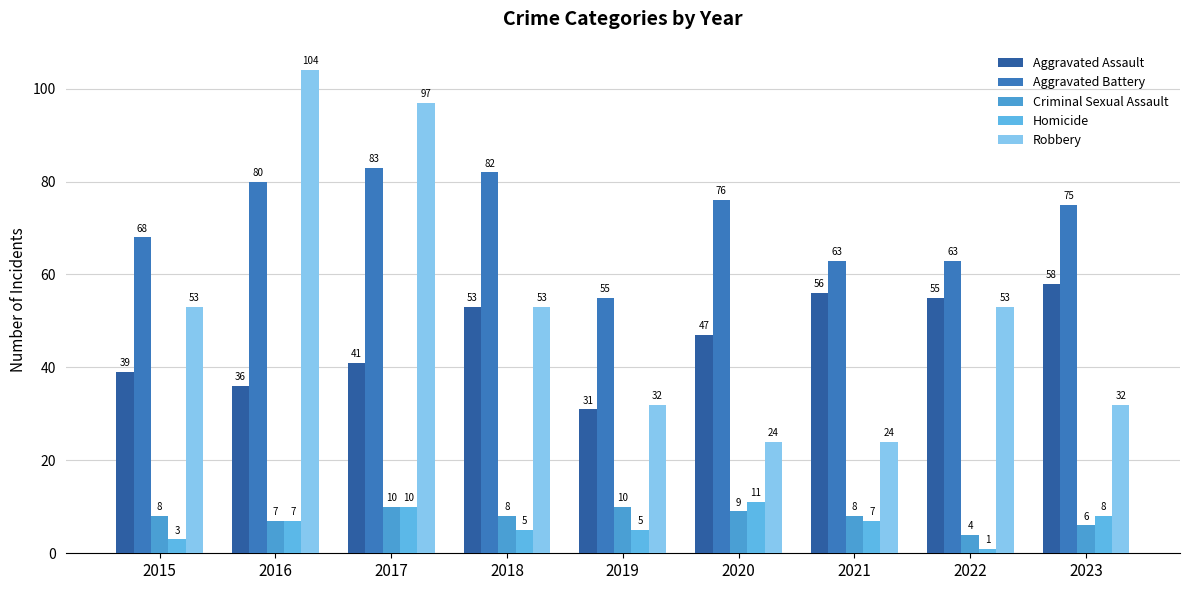

Rank the categories by Aggravated Assault value from highest to lowest.

2023, 2021, 2022, 2018, 2020, 2017, 2015, 2016, 2019